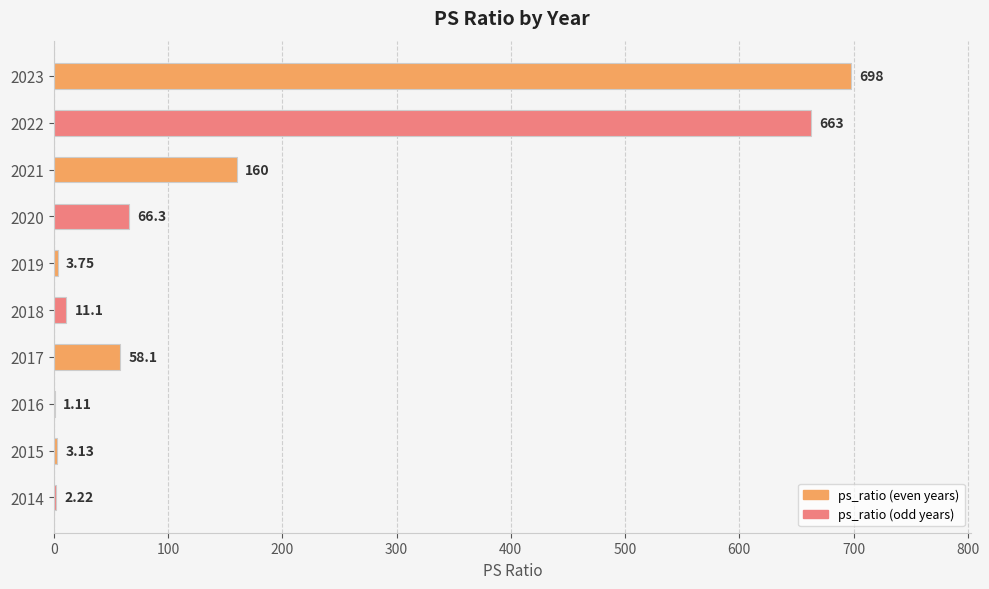

Which has a higher value, 2017 or 2021?

2021